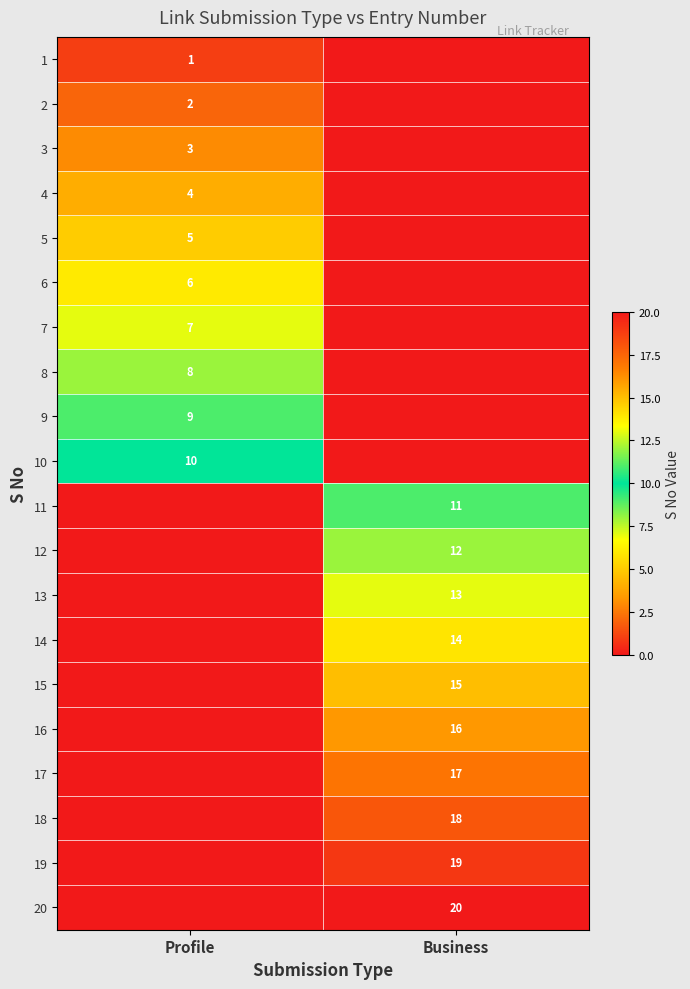

Is the value of 12 at Business greater than the value of 18 at Business?

No